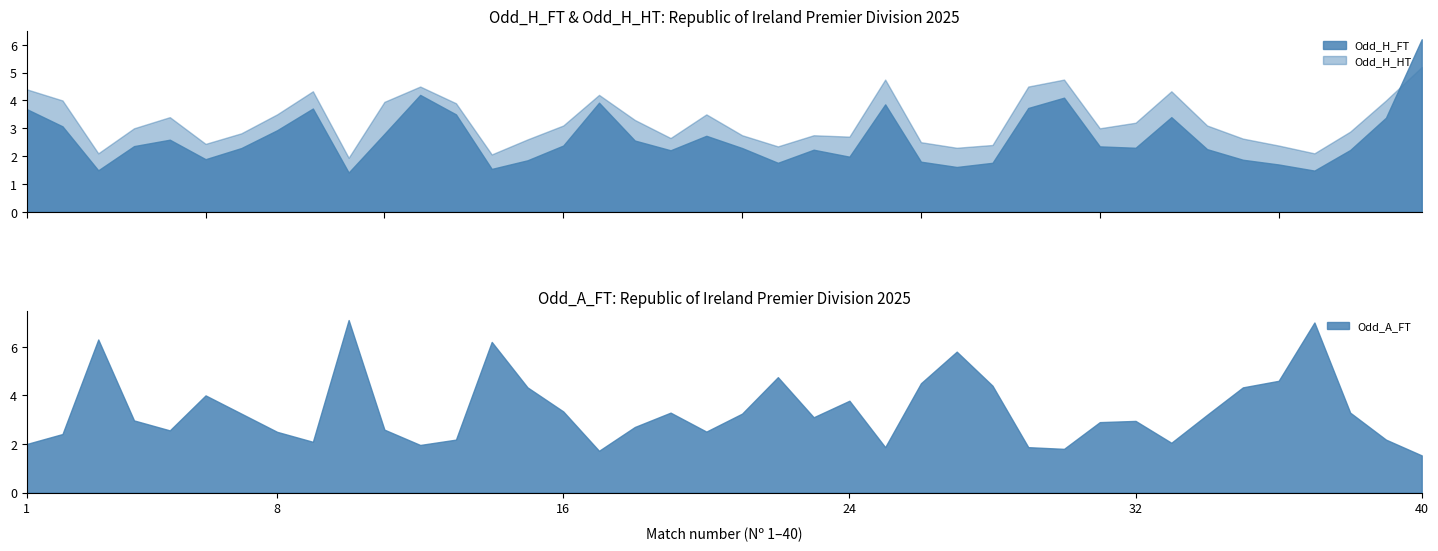

Which series ends up on top after the final intersection of Odd_H_FT and Odd_H_HT?

Odd_H_FT